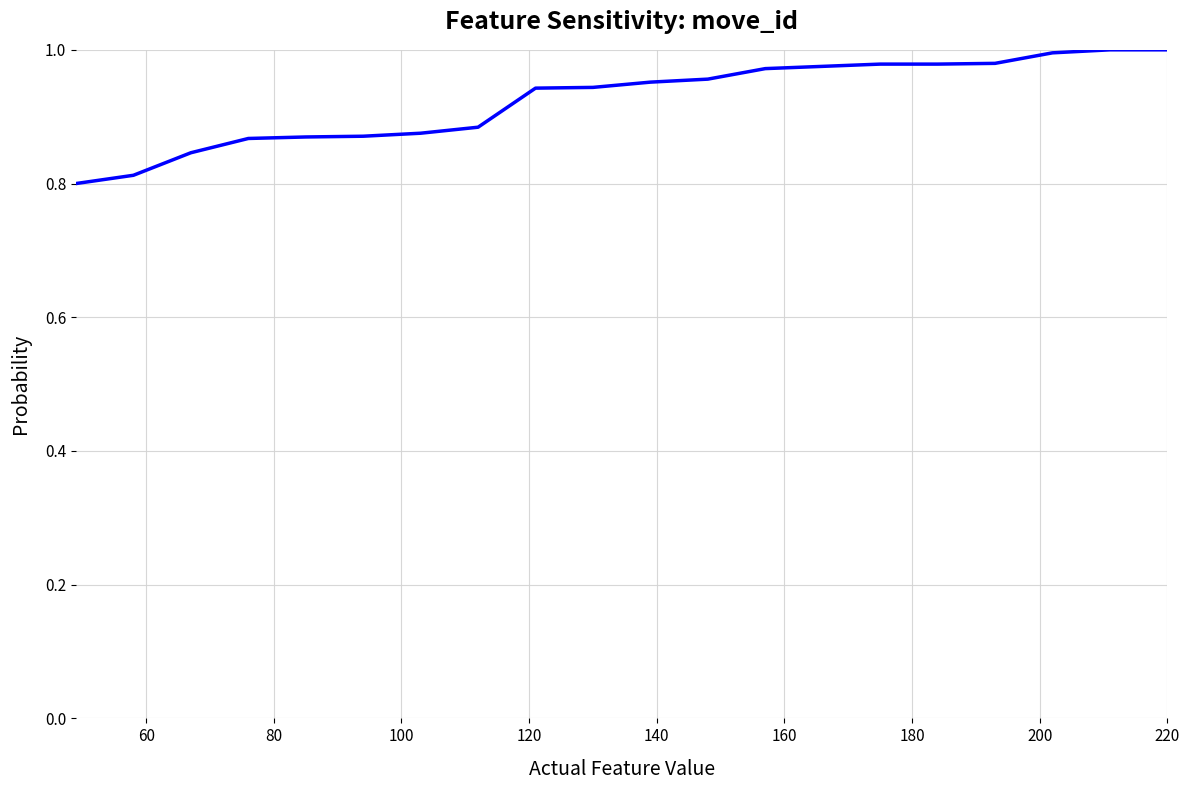

Does the chart display data point markers on the line(s)?

No